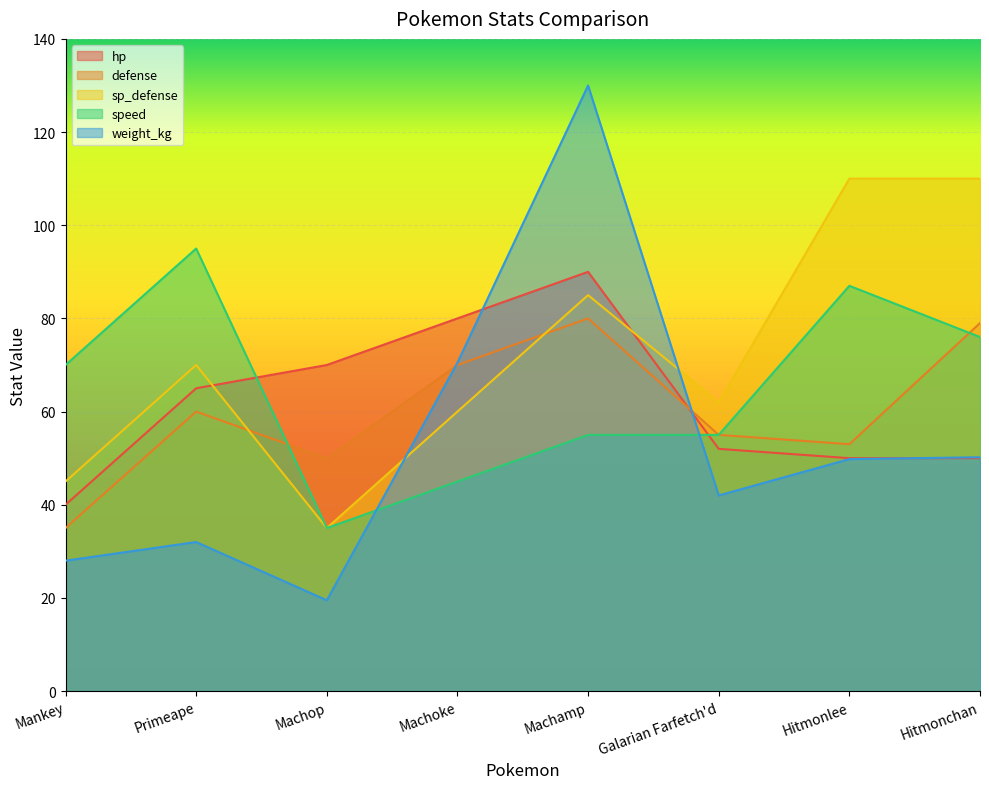

How many lines are shown in the chart?

5